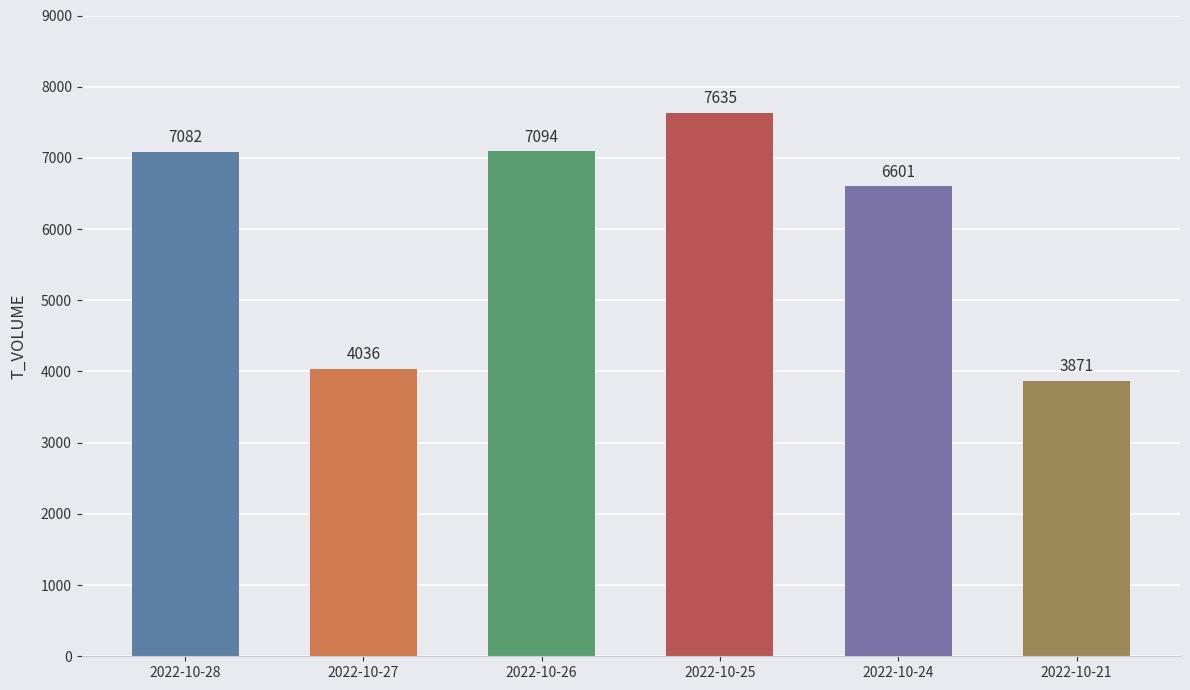

Reading left to right, transcribe all the data shown in this chart.

7082	4036	7094	7635	6601	3871